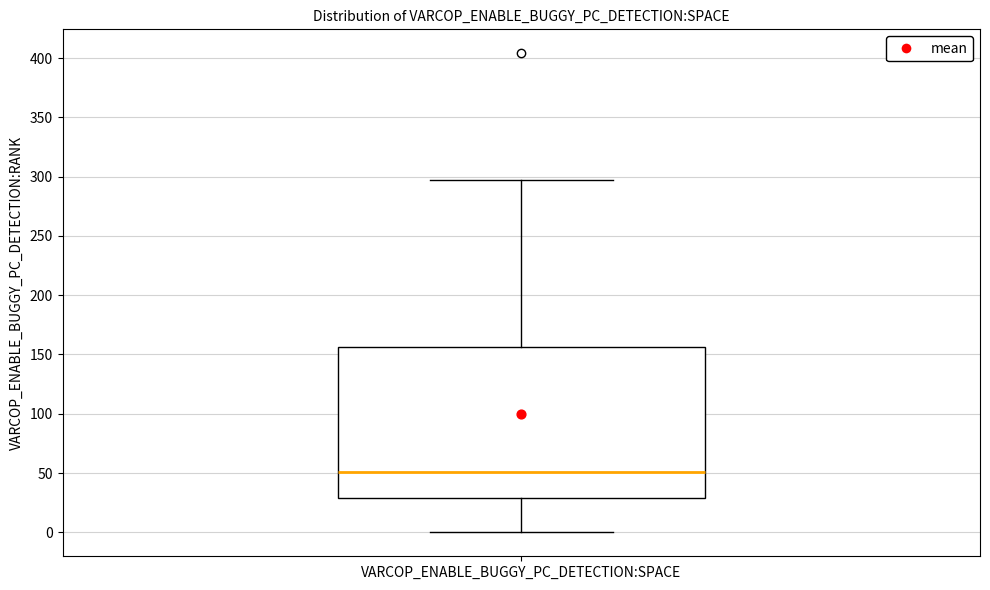

Where is the lower edge of the box for VARCOP_ENABLE_BUGGY_PC_DETECTION:SPACE on the y-axis? The values are not printed on the chart, so give them approximately, as read against the axis.

30